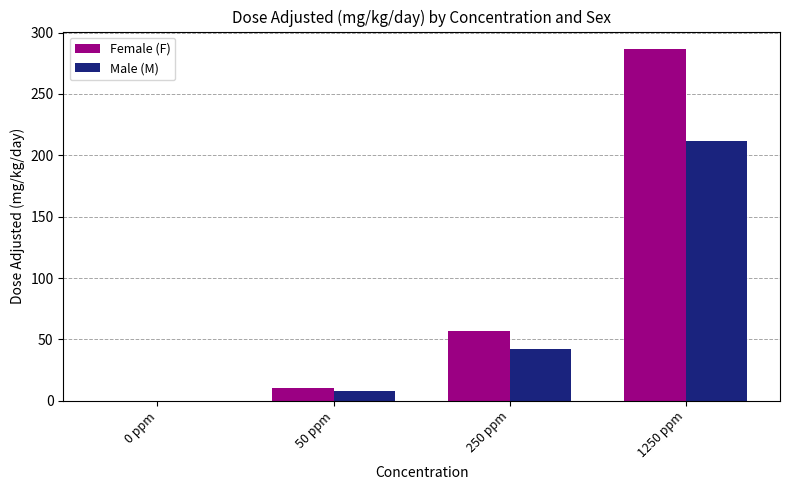

What is the spread (max minus min) of values at 1250 ppm?

75.3